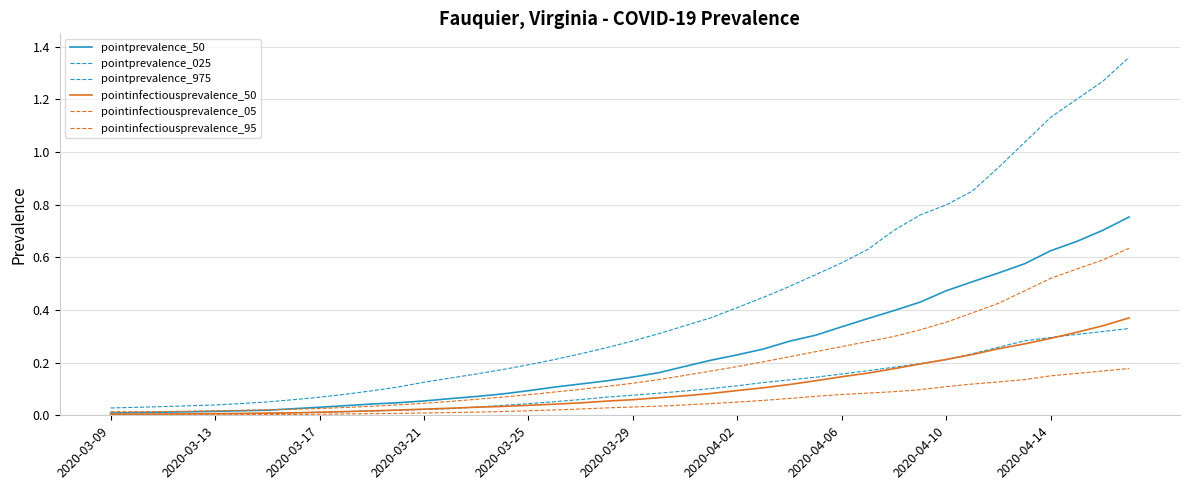

Count the number of data series in this chart.

6